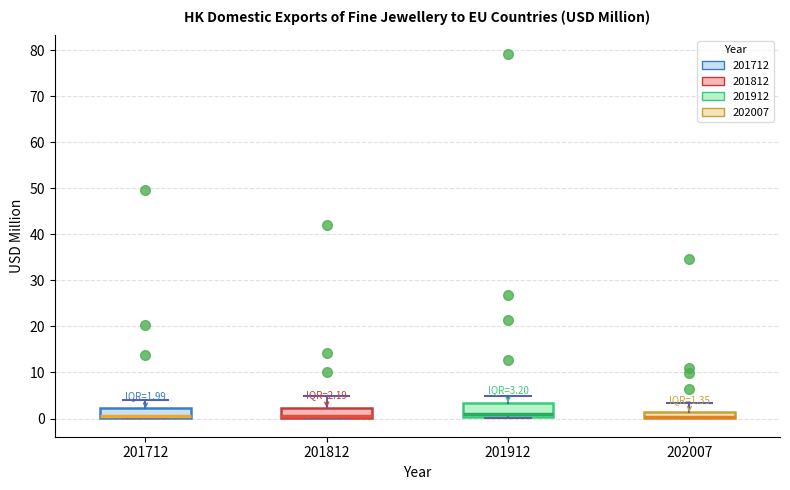

Which box is the tallest, from its lower edge to its upper edge?

201912